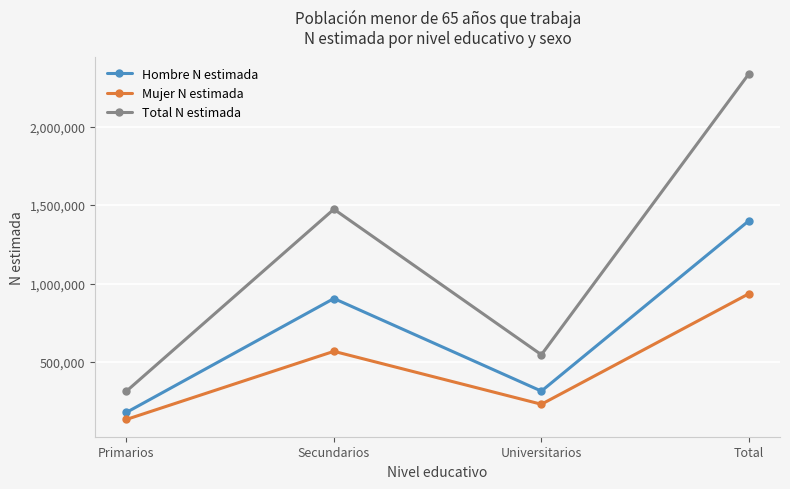

Which label corresponds to the smallest value in the chart?

Primarios